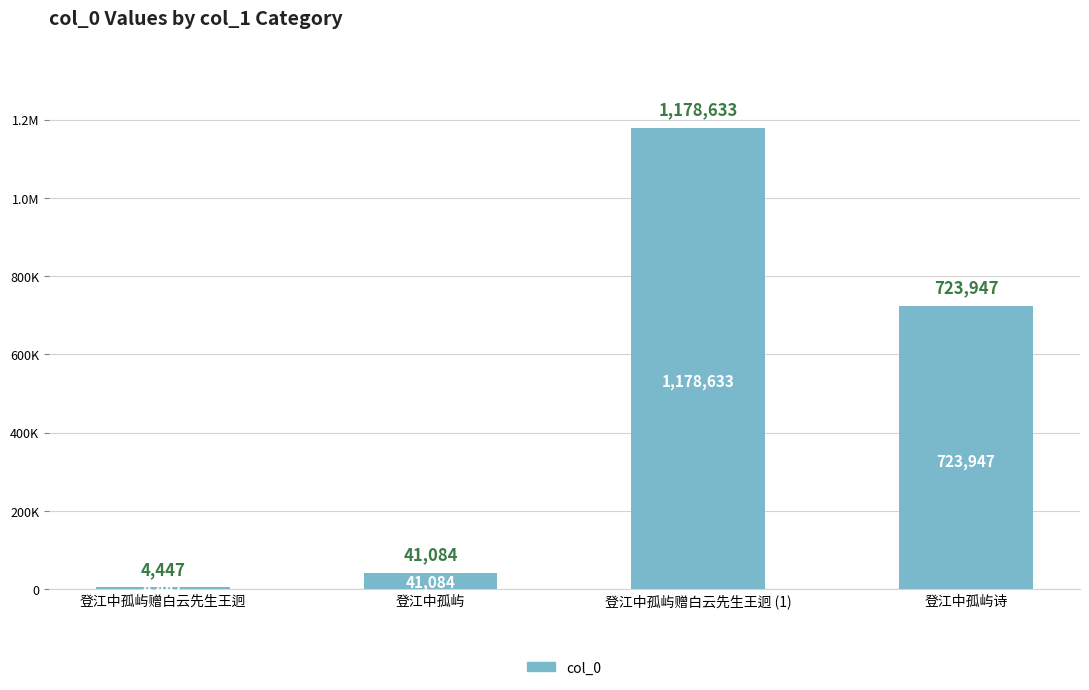

How many categories are shown in the chart?

4